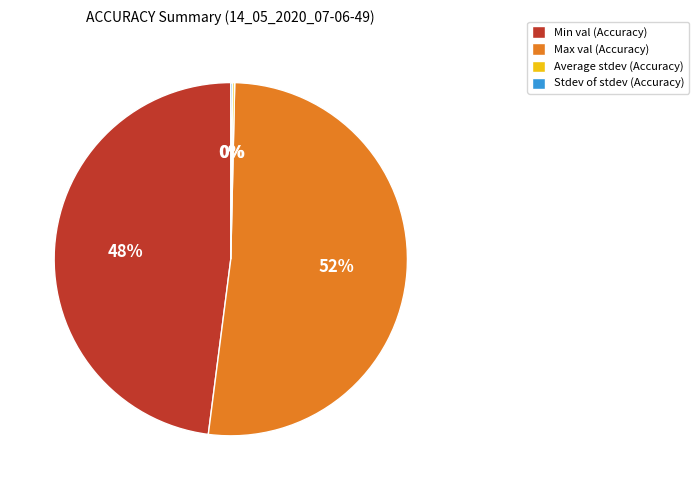

Which category has the biggest portion of the pie?

Max val (Accuracy)